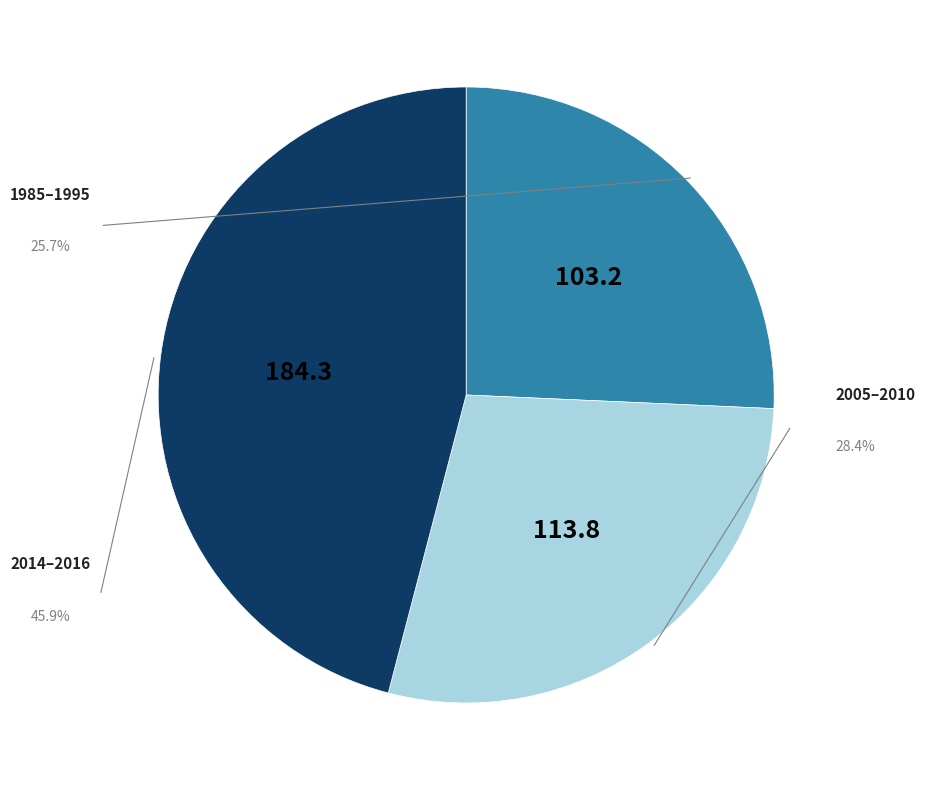

Is there any slice that represents more than half of the pie?

No